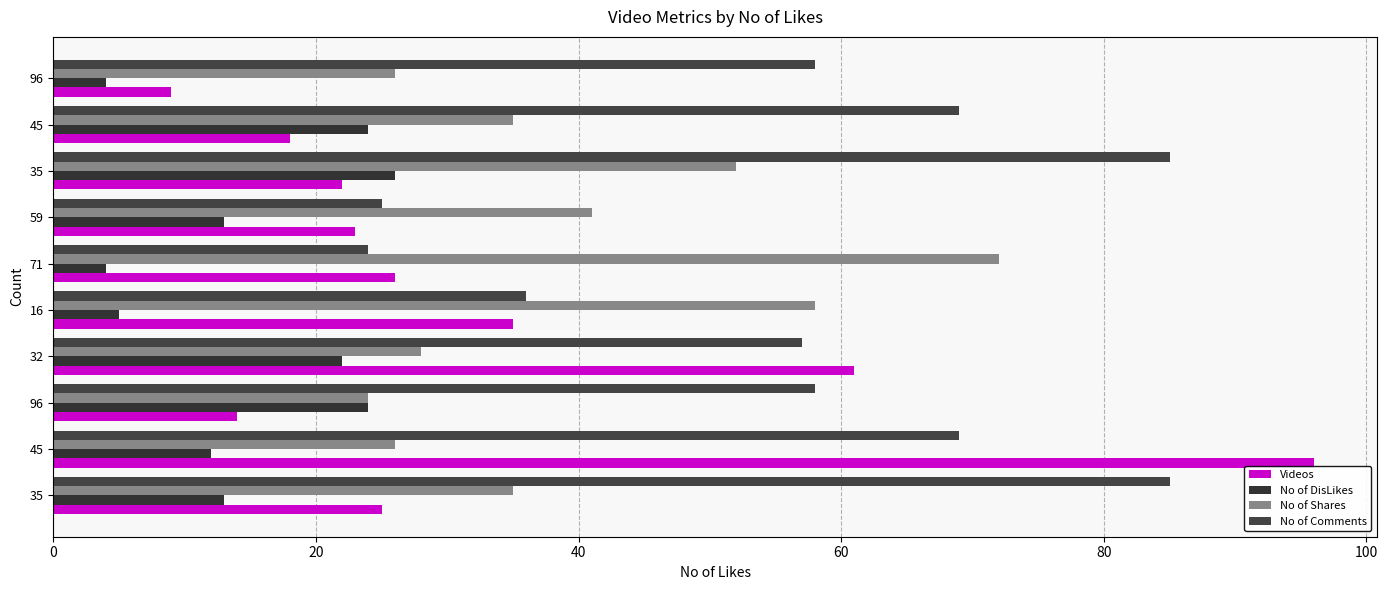

What are all the series names shown in the legend?

Videos, No of DisLikes, No of Shares, No of Comments